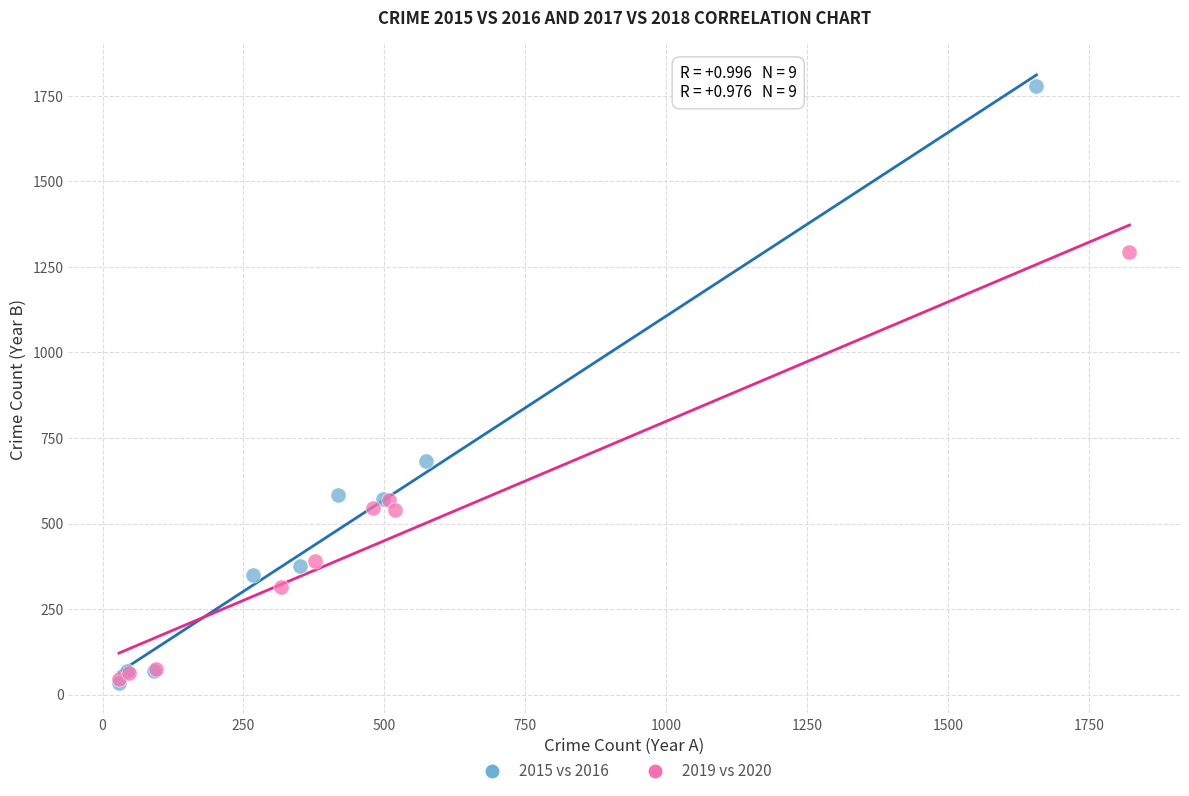

Which series reaches the maximum Y coordinate?

2015 vs 2016